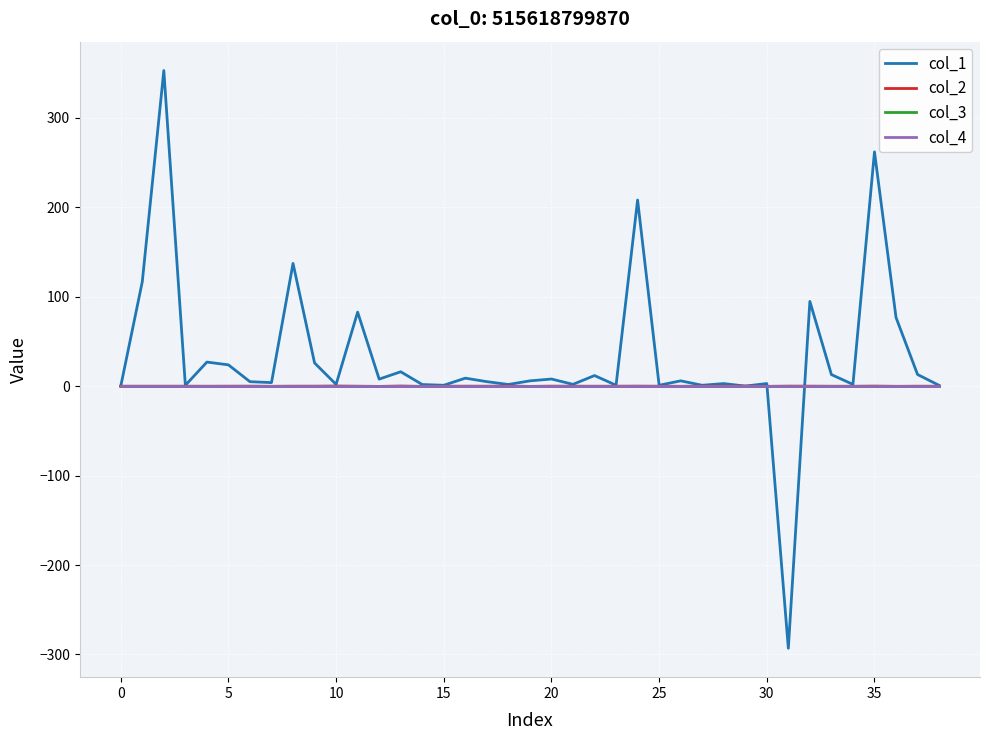

Which series has the largest total across all categories?

col_1